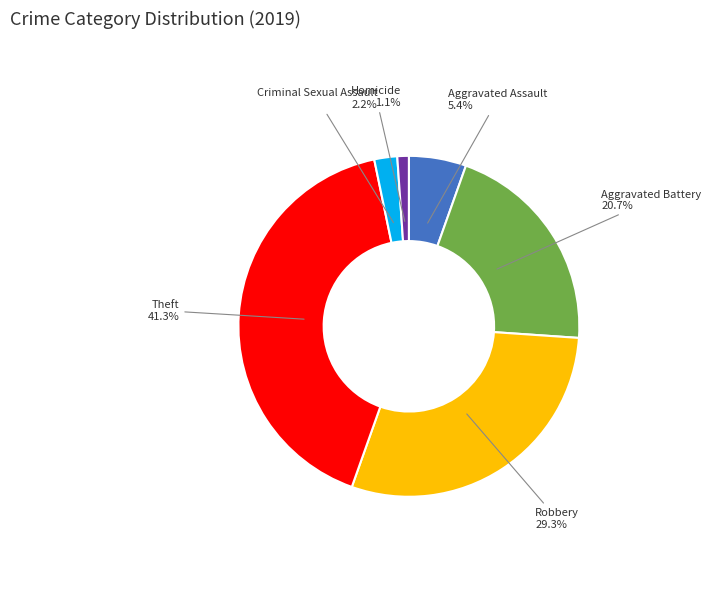

Is the sum of Homicide and Theft greater than half?

No